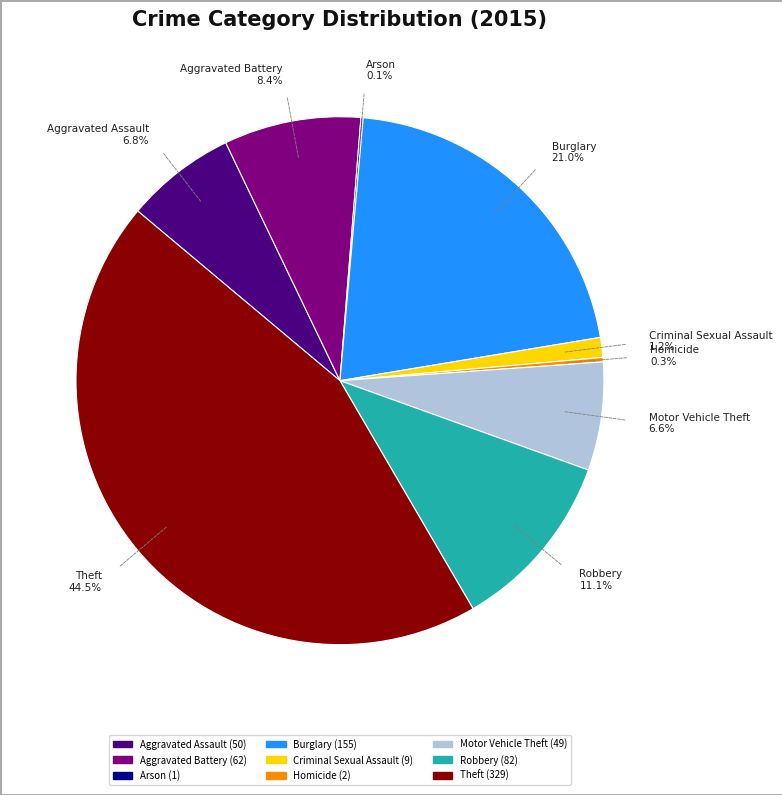

Does Motor Vehicle Theft 6.6% account for over 50% of the chart?

No